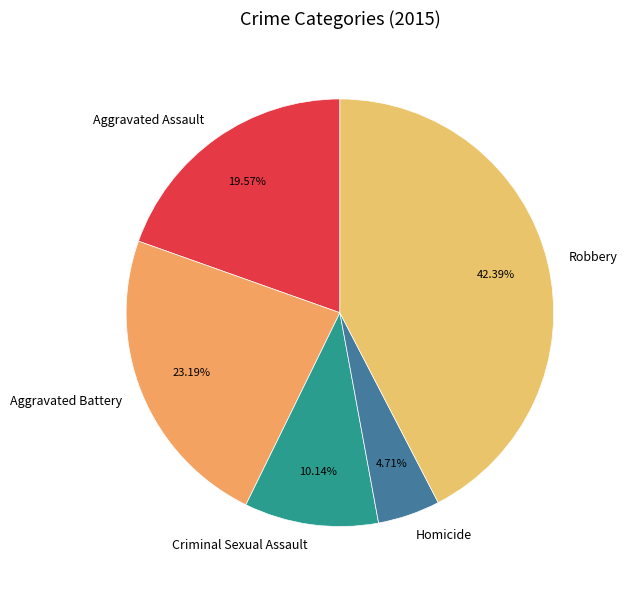

True or false: Homicide accounts for 15% of the total.

False